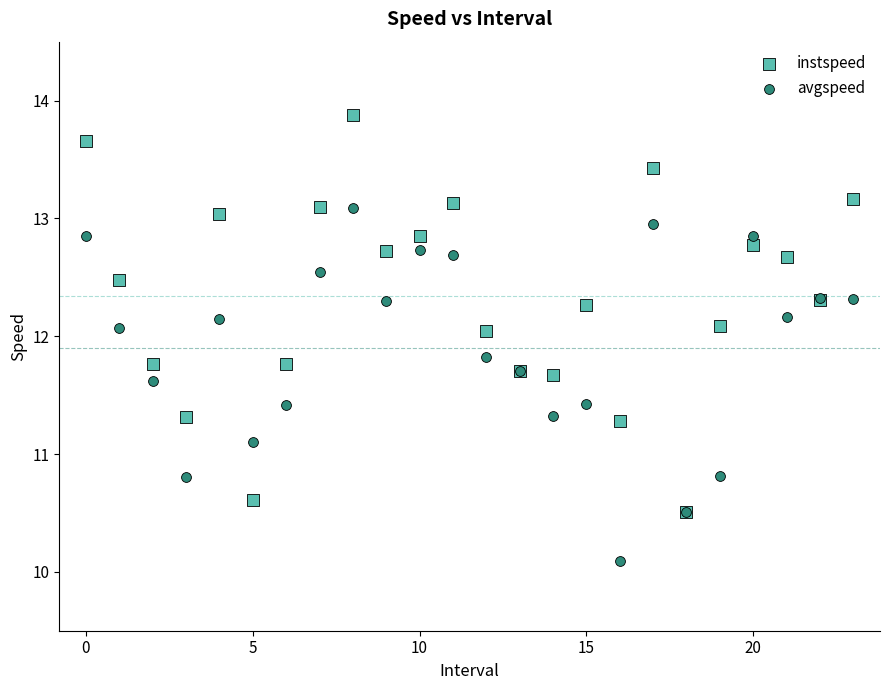

In the avgspeed series, what Y value is closest to 11?

11.1